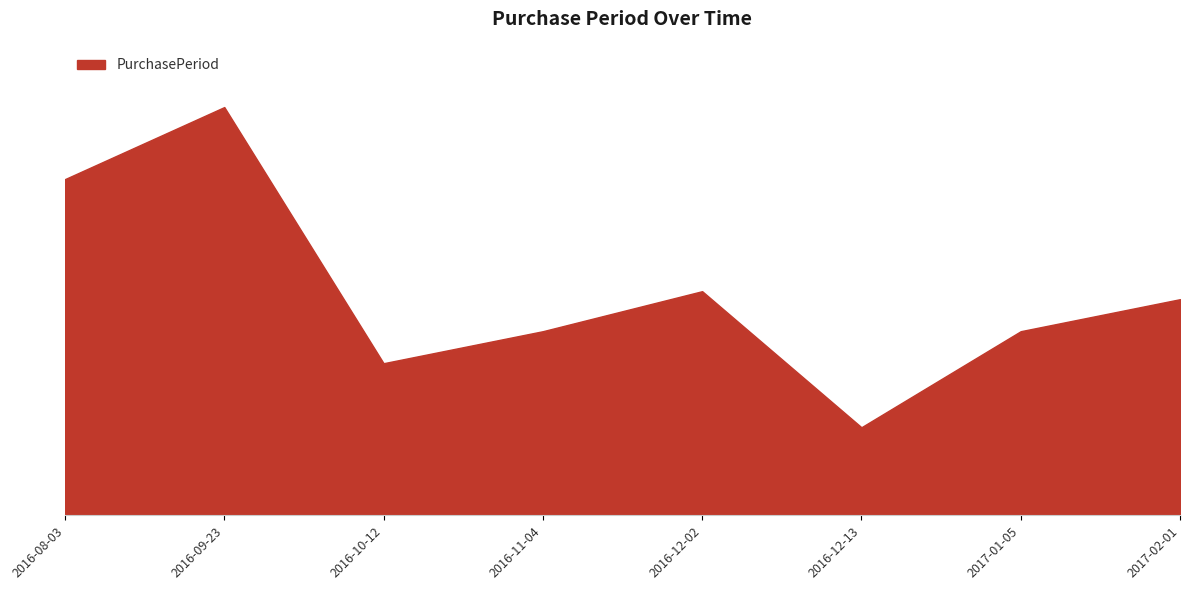

What is the value of the 6th point from the left?

11